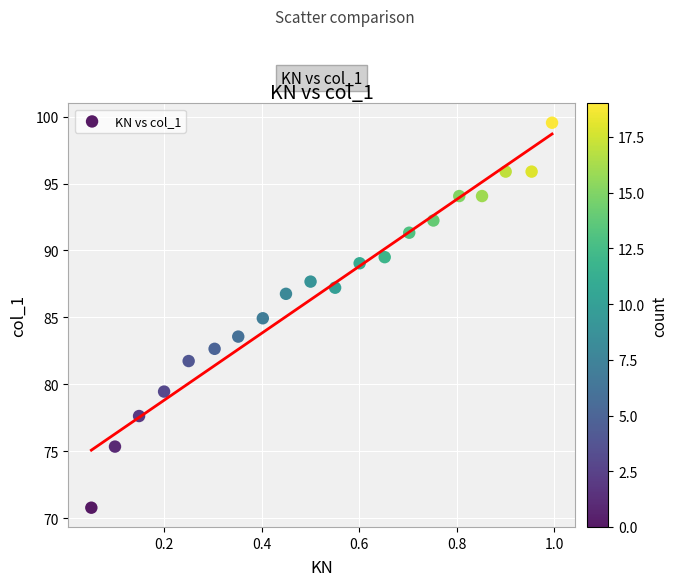

What is the range of X values (max minus min)?

0.9